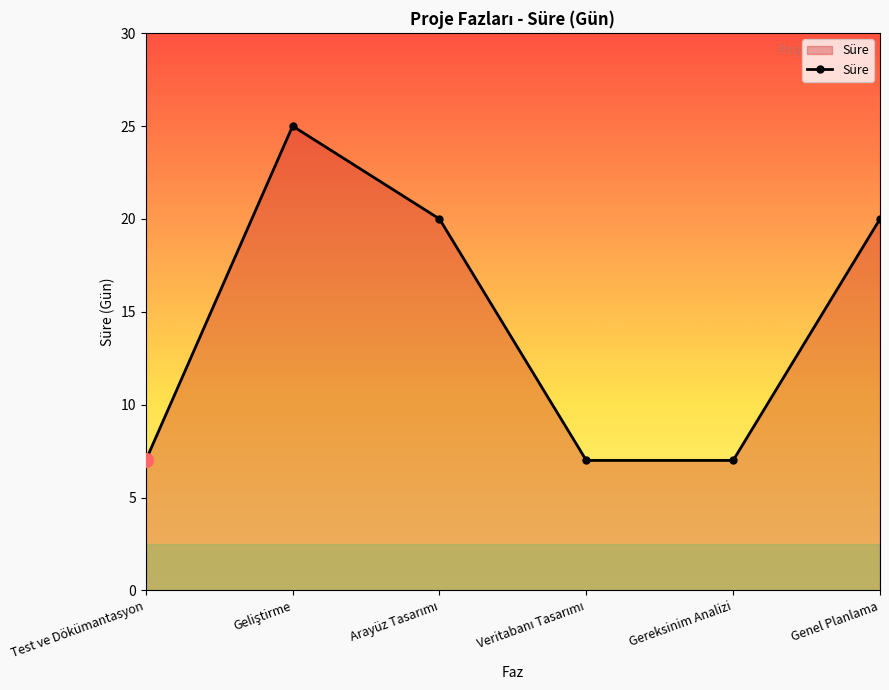

What value does the data have at Test ve Dökümantasyon?

7